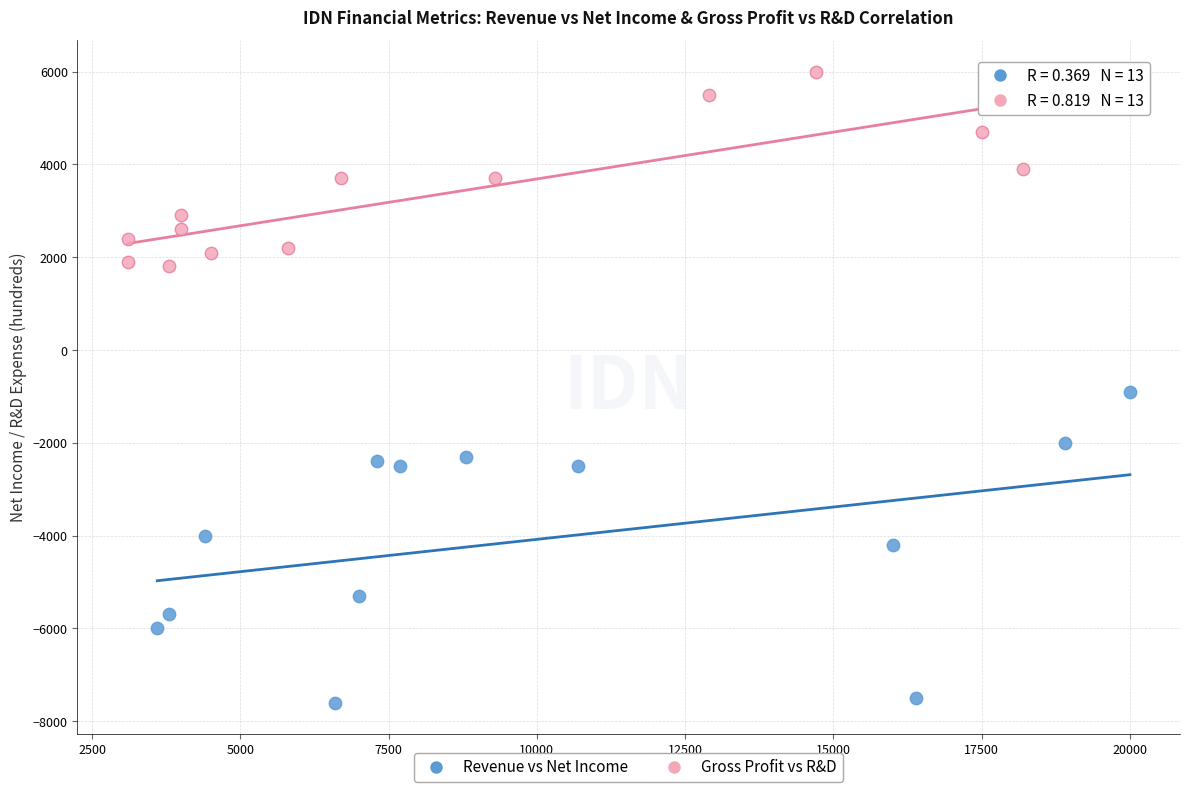

Which series has the widest spread of Y values?

Revenue vs Net Income